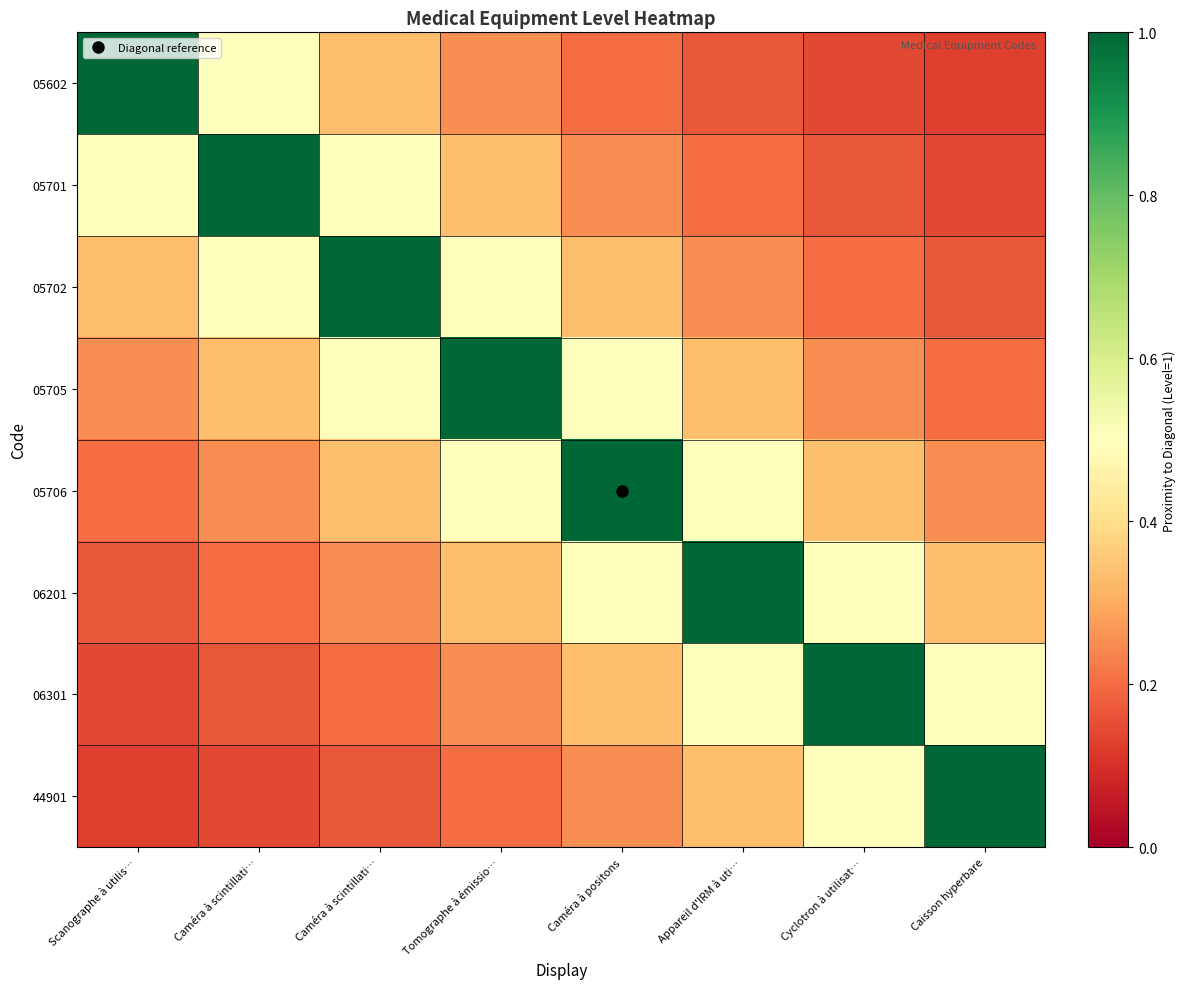

Reading left to right, transcribe all the data shown in this chart.

05602: Scanographe à utilis…=1.0	Caméra à scintillati…=0.5	Caméra à scintillati…=0.3	Tomographe à émissio…=0.2	Caméra à positons=0.2	Appareil d'IRM à uti…=0.2	Cyclotron à utilisat…=0.1	Caisson hyperbare=0.1
05701: Scanographe à utilis…=0.5	Caméra à scintillati…=1.0	Caméra à scintillati…=0.5	Tomographe à émissio…=0.3	Caméra à positons=0.2	Appareil d'IRM à uti…=0.2	Cyclotron à utilisat…=0.2	Caisson hyperbare=0.1
05702: Scanographe à utilis…=0.3	Caméra à scintillati…=0.5	Caméra à scintillati…=1.0	Tomographe à émissio…=0.5	Caméra à positons=0.3	Appareil d'IRM à uti…=0.2	Cyclotron à utilisat…=0.2	Caisson hyperbare=0.2
05705: Scanographe à utilis…=0.2	Caméra à scintillati…=0.3	Caméra à scintillati…=0.5	Tomographe à émissio…=1.0	Caméra à positons=0.5	Appareil d'IRM à uti…=0.3	Cyclotron à utilisat…=0.2	Caisson hyperbare=0.2
05706: Scanographe à utilis…=0.2	Caméra à scintillati…=0.2	Caméra à scintillati…=0.3	Tomographe à émissio…=0.5	Caméra à positons=1.0	Appareil d'IRM à uti…=0.5	Cyclotron à utilisat…=0.3	Caisson hyperbare=0.2
06201: Scanographe à utilis…=0.2	Caméra à scintillati…=0.2	Caméra à scintillati…=0.2	Tomographe à émissio…=0.3	Caméra à positons=0.5	Appareil d'IRM à uti…=1.0	Cyclotron à utilisat…=0.5	Caisson hyperbare=0.3
06301: Scanographe à utilis…=0.1	Caméra à scintillati…=0.2	Caméra à scintillati…=0.2	Tomographe à émissio…=0.2	Caméra à positons=0.3	Appareil d'IRM à uti…=0.5	Cyclotron à utilisat…=1.0	Caisson hyperbare=0.5
44901: Scanographe à utilis…=0.1	Caméra à scintillati…=0.1	Caméra à scintillati…=0.2	Tomographe à émissio…=0.2	Caméra à positons=0.2	Appareil d'IRM à uti…=0.3	Cyclotron à utilisat…=0.5	Caisson hyperbare=1.0